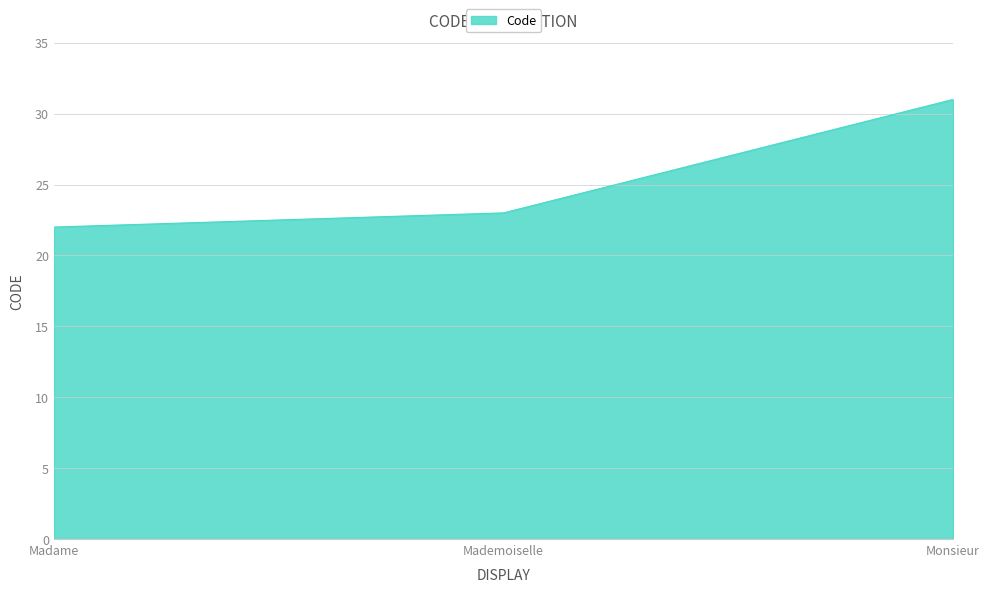

How many values are between 22 and 31?

3